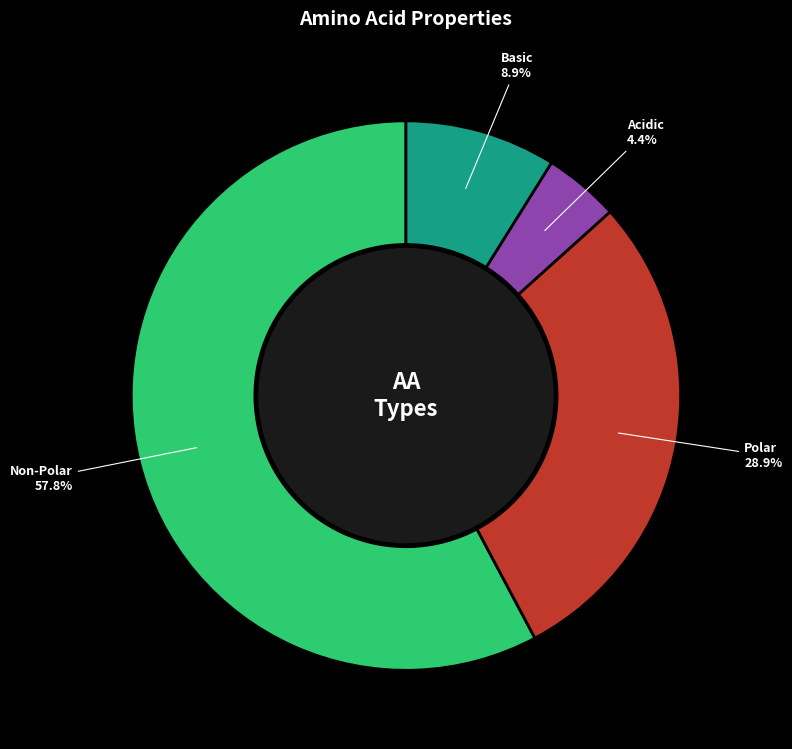

Does any single category account for the majority?

Yes